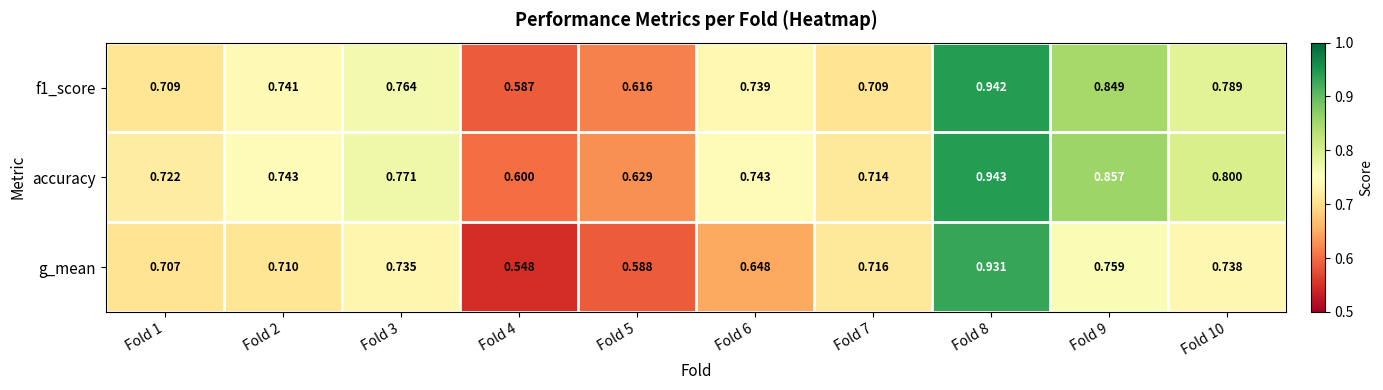

Between Fold 3 and Fold 9, which series saw the biggest shift?

accuracy